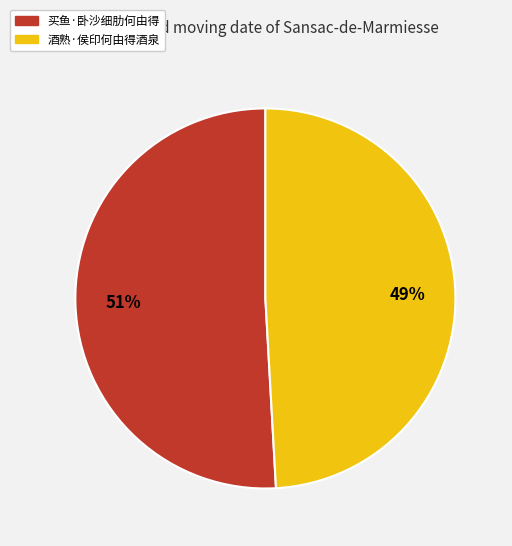

To the nearest percent, what is the difference between the 买鱼·卧沙细肋何由得 and 酒熟·侯印何由得酒泉 slice percentages?

2%